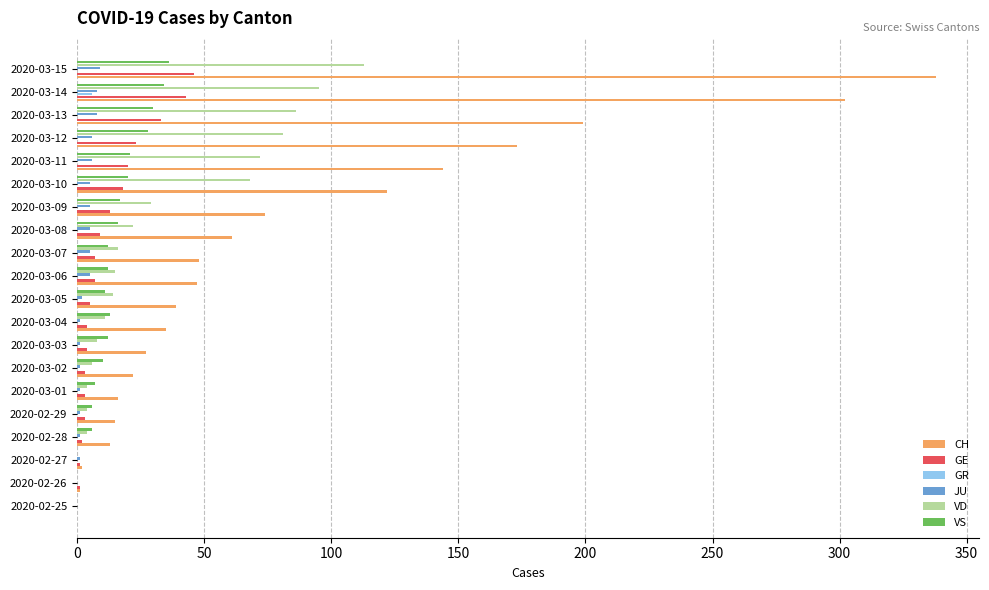

Which series has the largest total across all categories?

CH